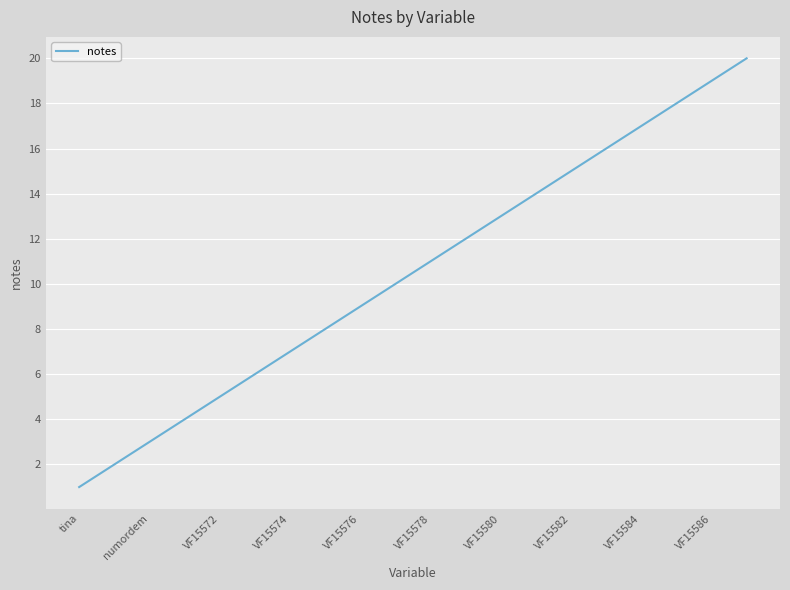

What is the maximum value shown in the chart?

20